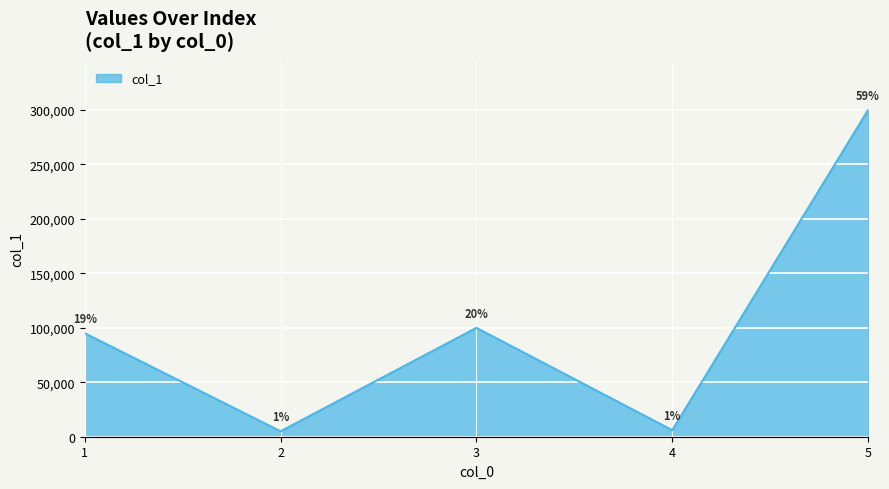

Reading left to right, transcribe all the data shown in this chart.

1=95000	2=5000	3=100000	4=6000	5=300000